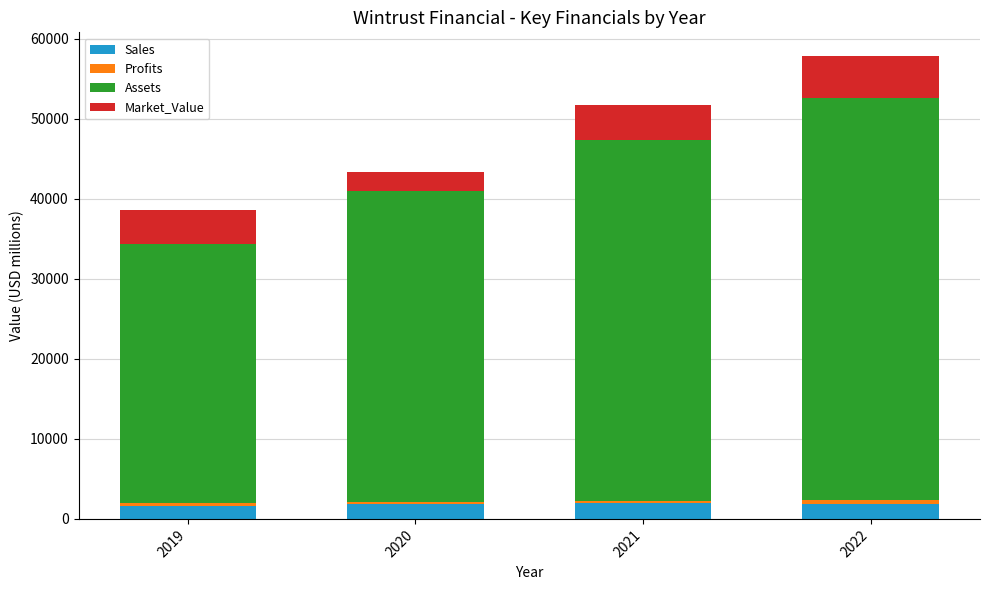

At which category is the sum across all series the highest?

2022